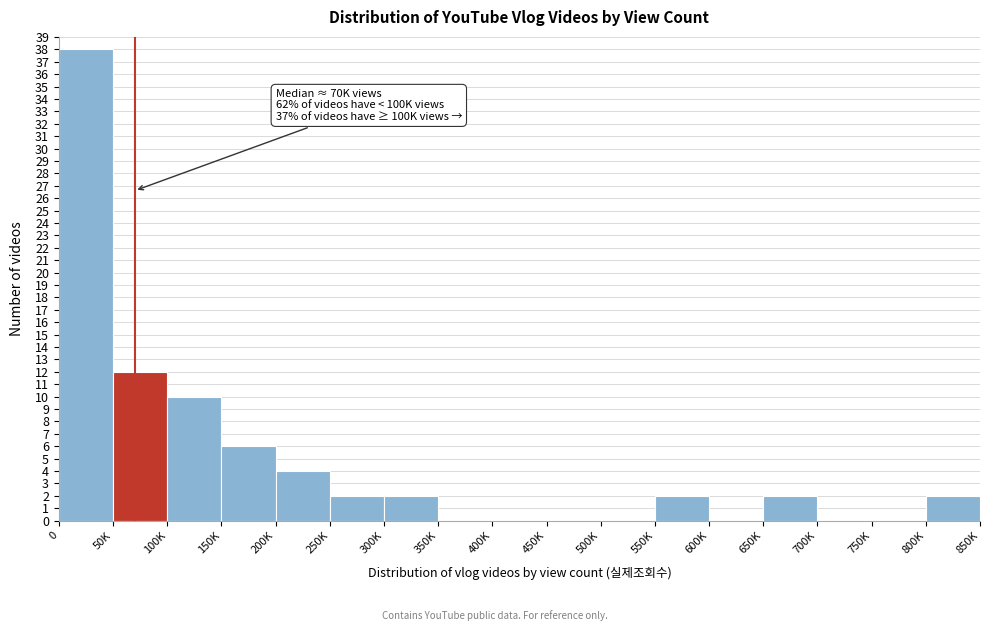

Reading left to right, extract all data points from this chart.

0=38	50K=12	100K=10	150K=6	200K=4	250K=2	300K=2	350K=0	400K=0	450K=0	500K=0	550K=2	600K=0	650K=2	700K=0	750K=0	800K=2